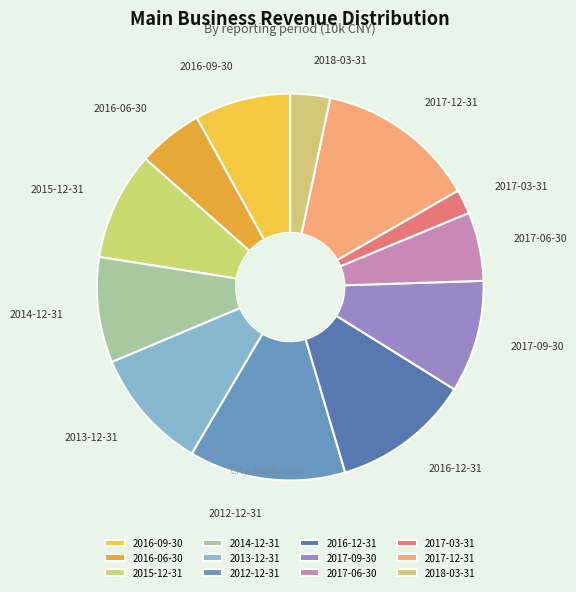

Is the sum of 2016-12-31 and 2013-12-31 greater than half?

No